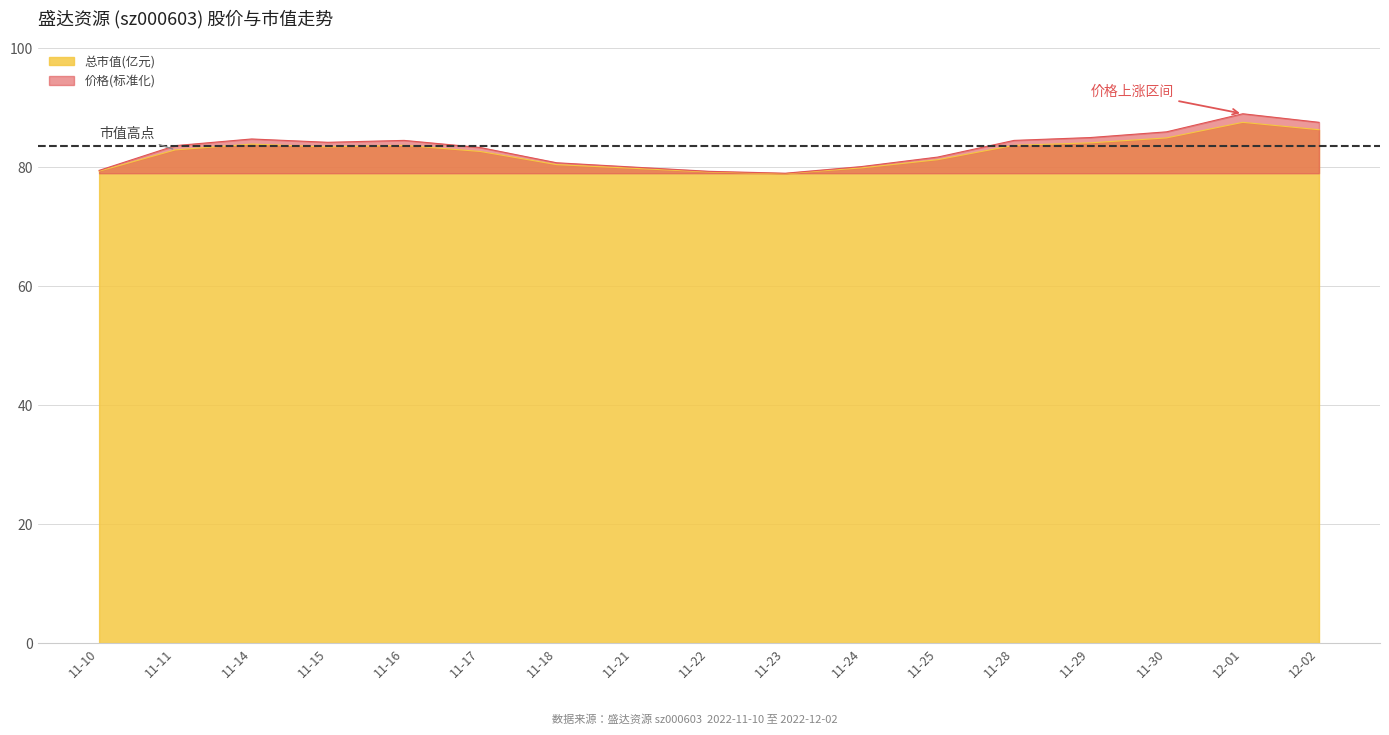

How many lines are shown in the chart?

2